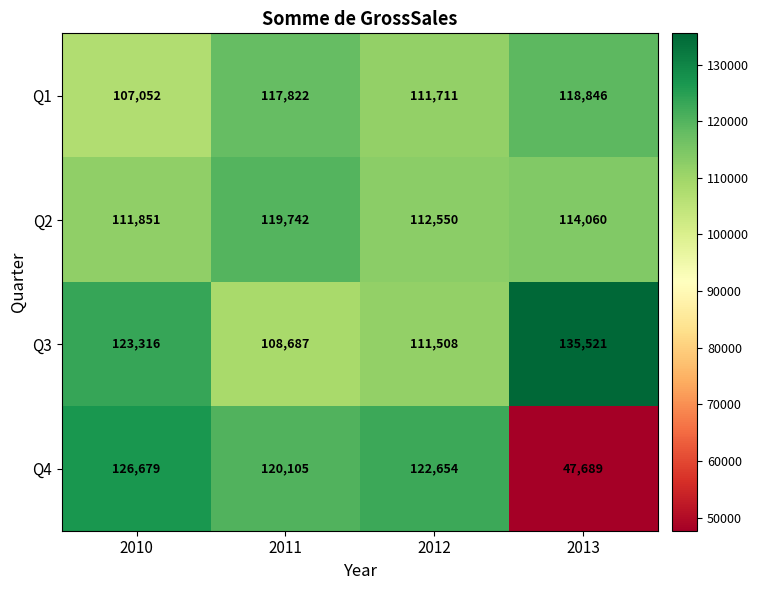

Reading right to left, transcribe all the data shown in this chart.

Q1: 118846	111711	117822	107052
Q2: 114060	112550	119742	111851
Q3: 135521	111508	108687	123316
Q4: 47689	122654	120105	126679